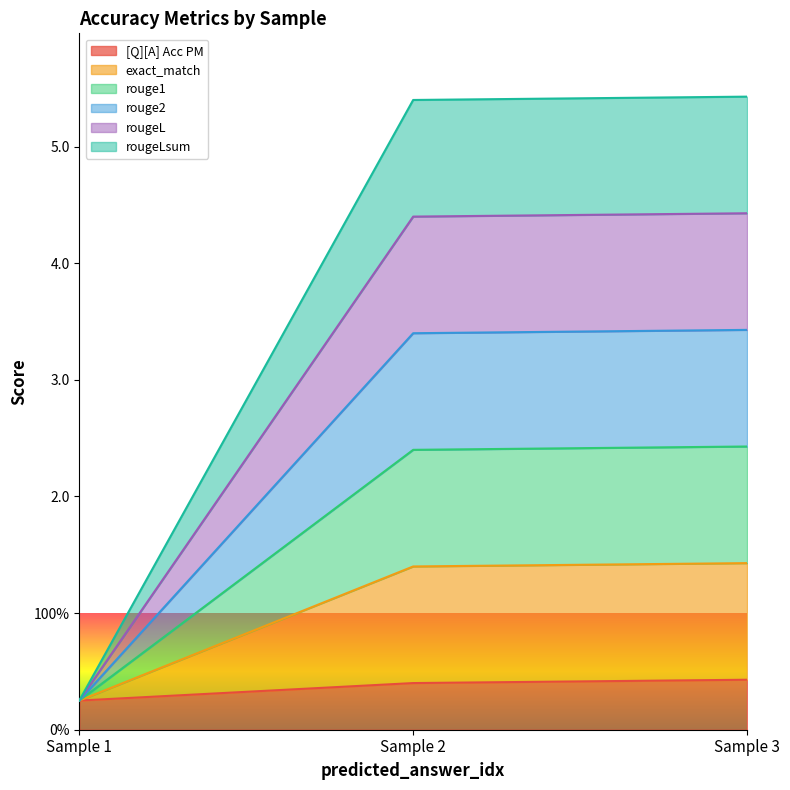

What is the sum of the [Q][A] Acc PM values at 0 and 0?

0.7